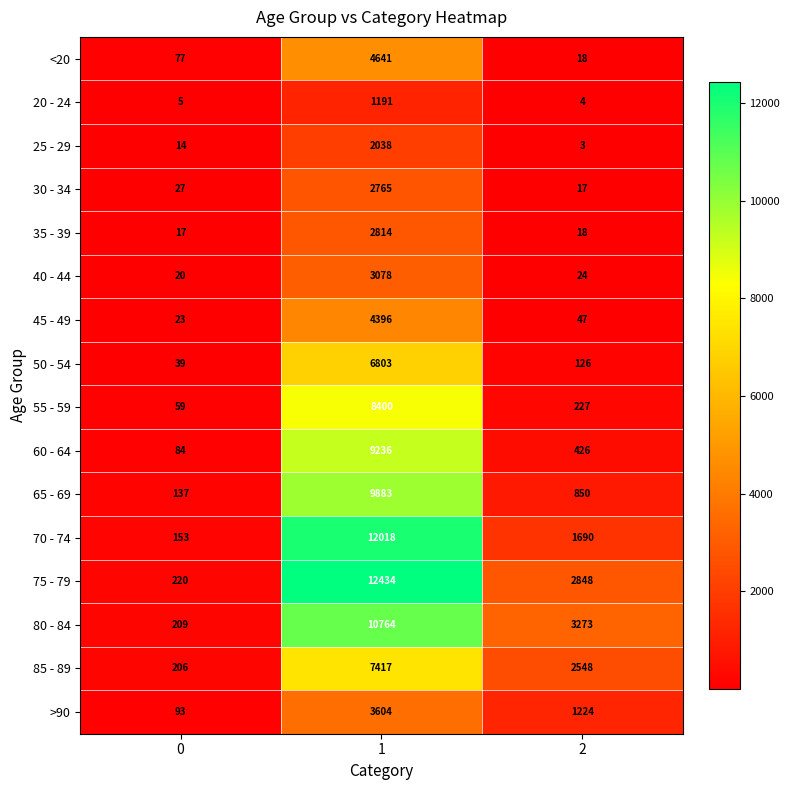

Count the number of categories in the chart.

3